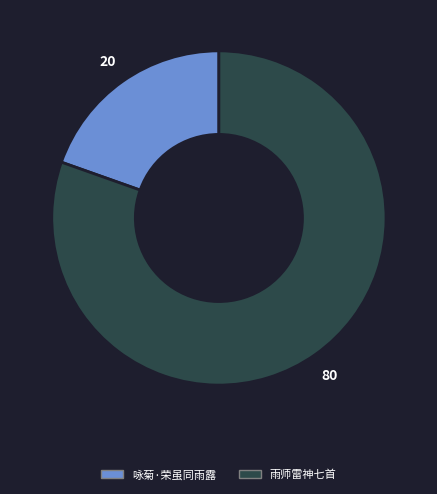

Is the sum of 咏菊·荣虽同雨露 and 雨师雷神七首 greater than half?

Yes